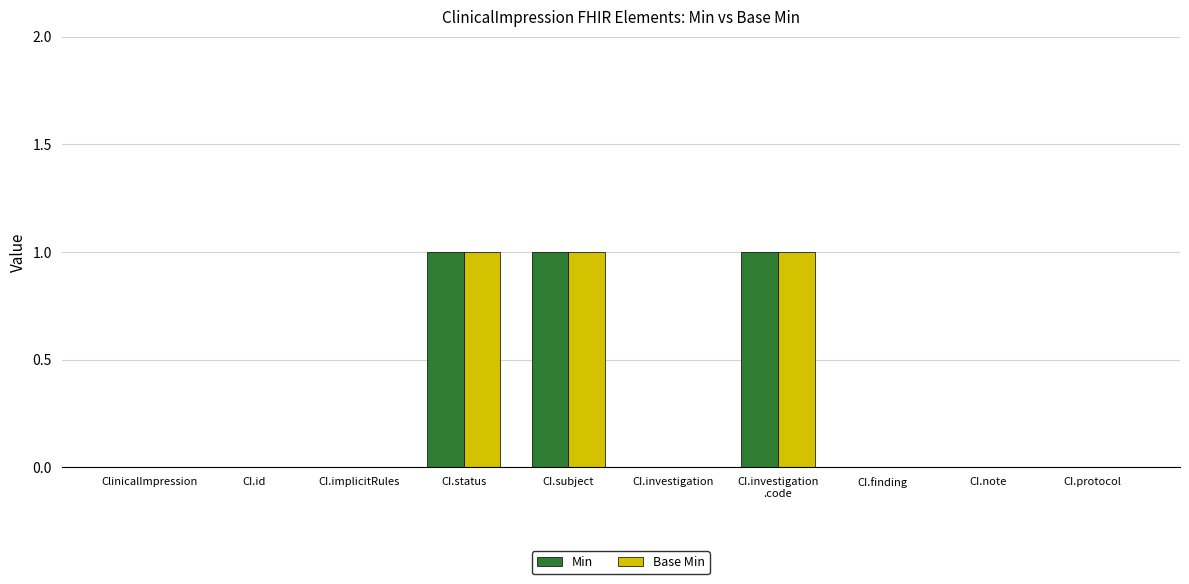

What is the sum of all Base Min values?

3